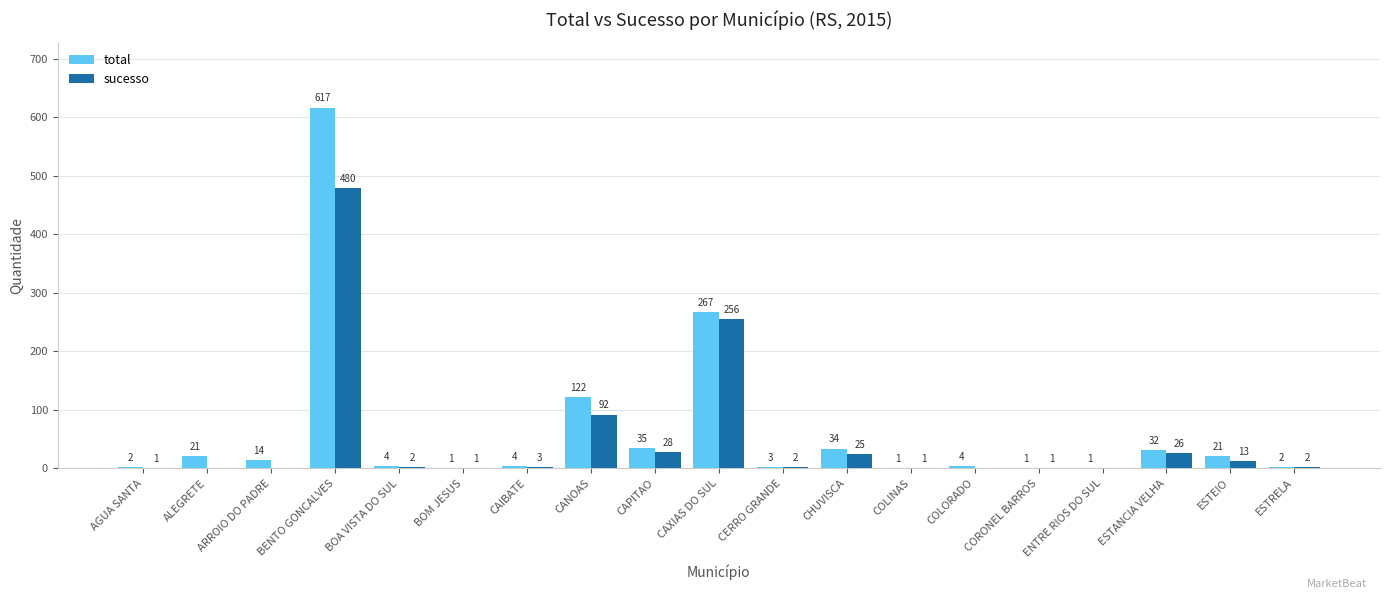

At which label is sucesso closest to 240?

CAXIAS DO SUL